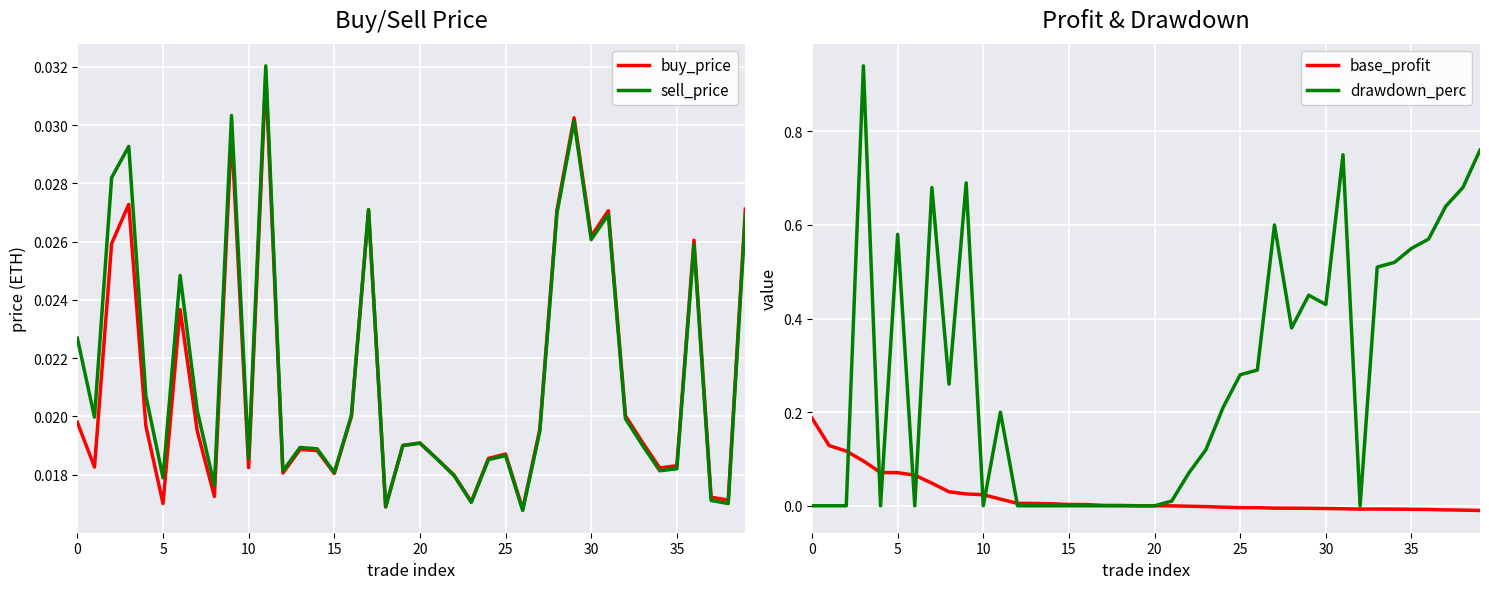

How many lines are shown in the chart?

4